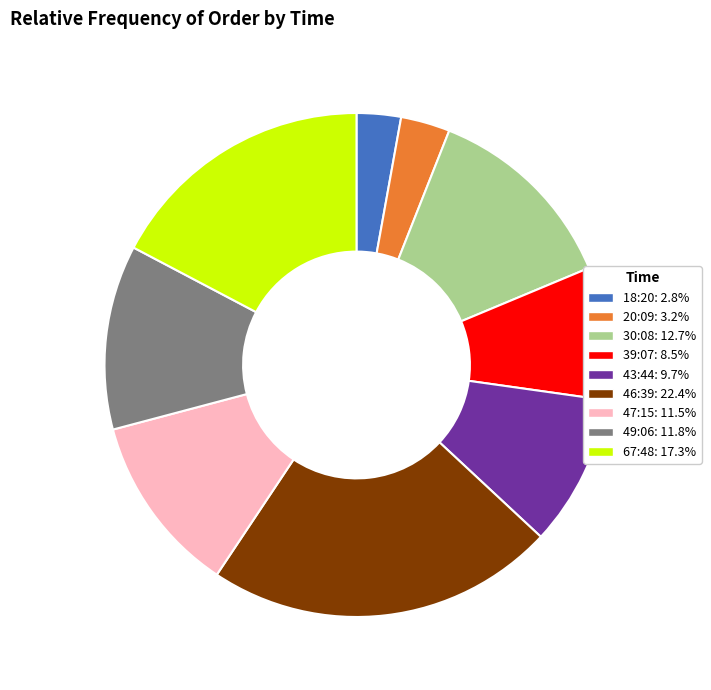

Is there a majority slice in this chart?

No